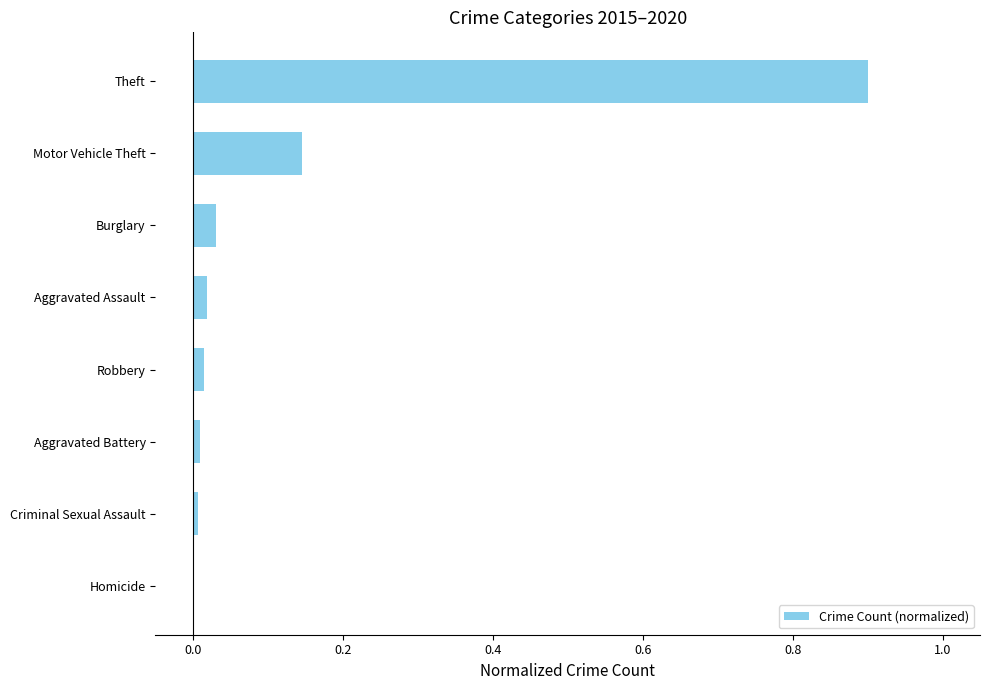

True or false: the data shows 0.0 at Homicide.

True